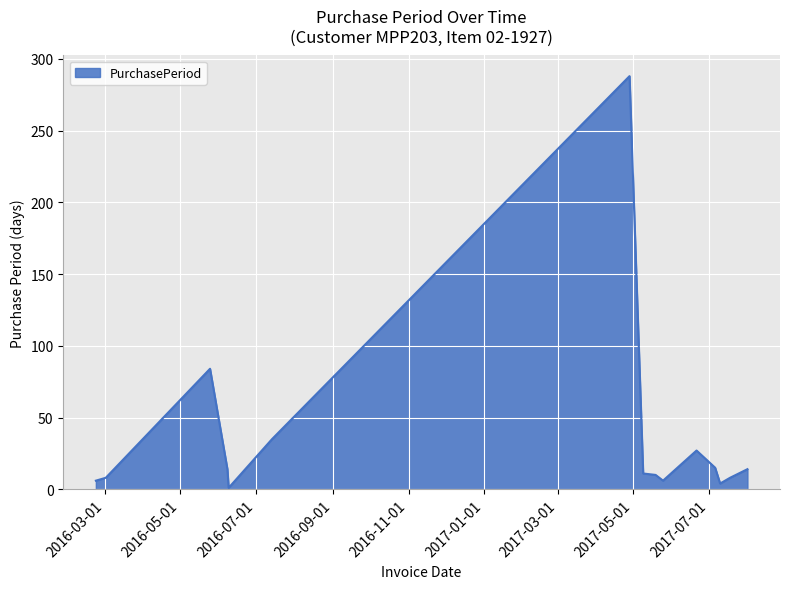

What is the greatest value displayed?

288